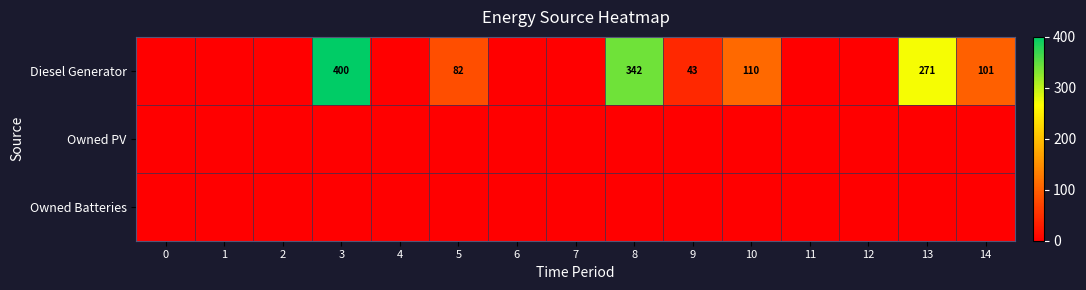

The value of Diesel Generator at 9 is 68. True or false?

False